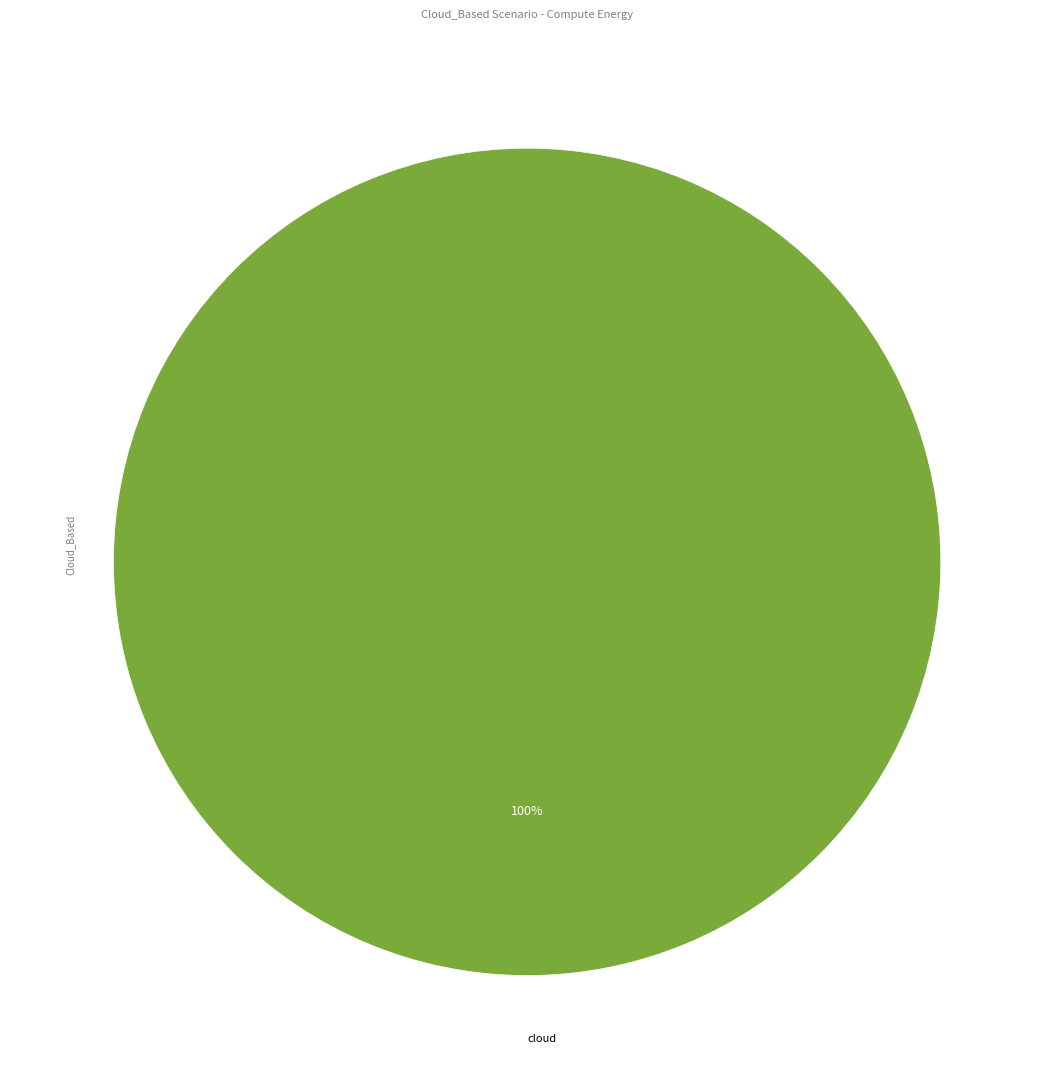

Count the number of slices in the pie.

1